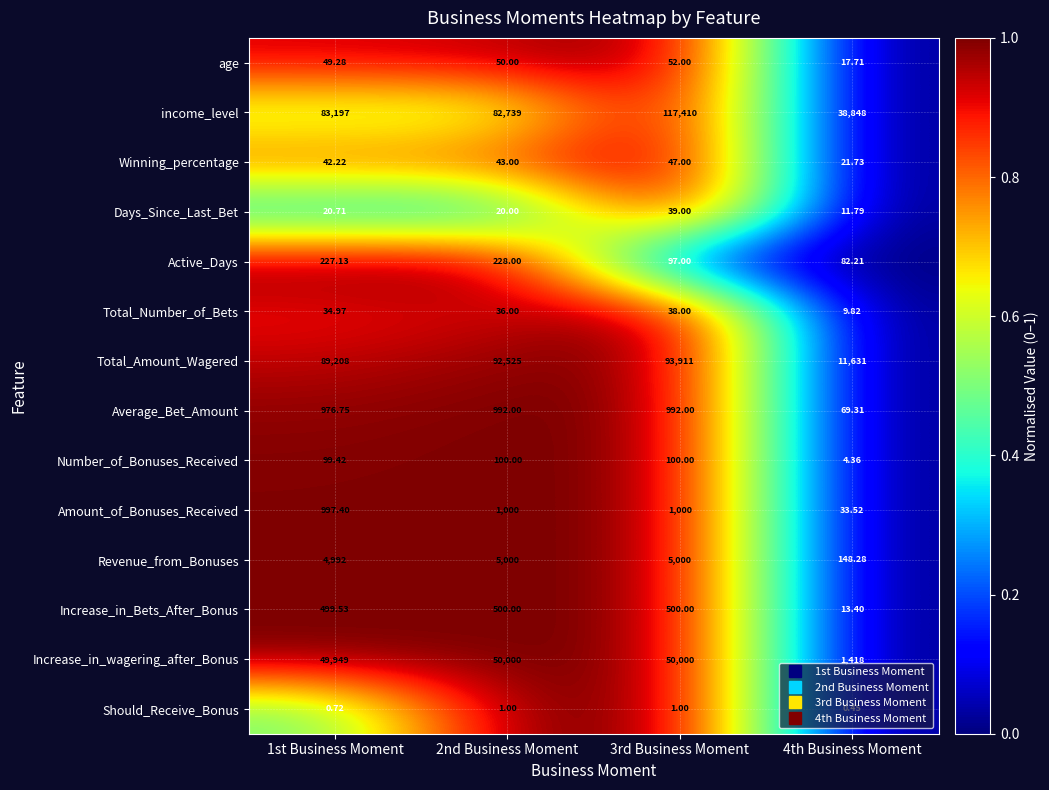

Which series has the widest spread of values?

Total_Amount_Wagered